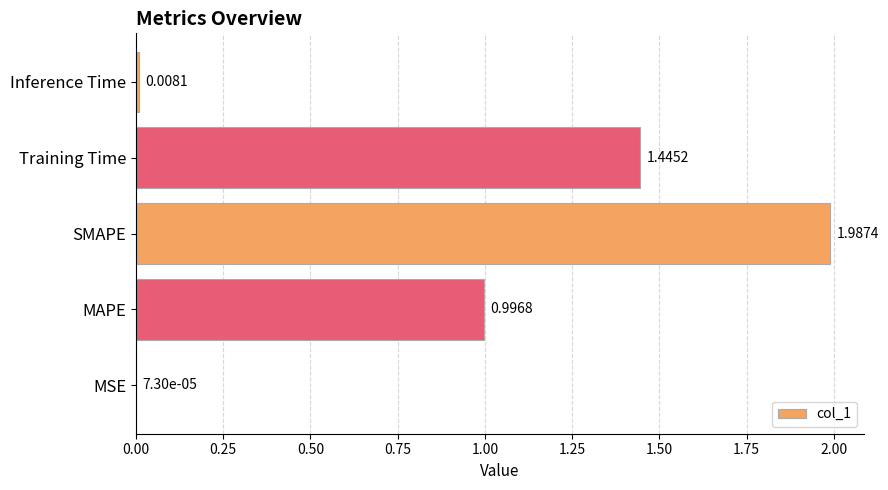

At which label is the value closest to 0?

MSE